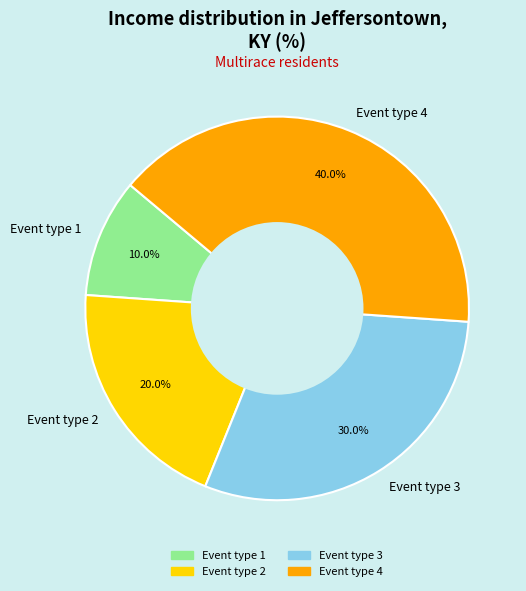

To the nearest percent, what is the average slice percentage?

25%